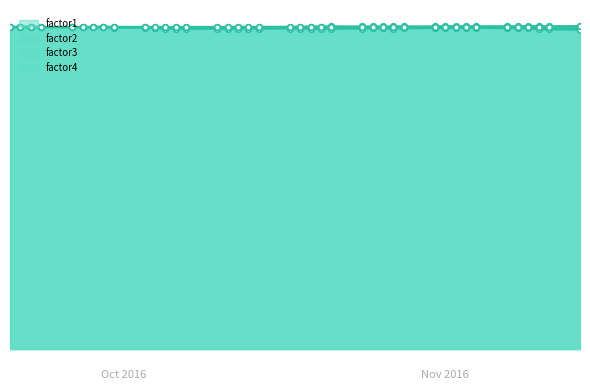

Reading left to right, list all the values displayed in this chart.

factor1: 1.0	1.0	1.0	1.0	1.0	1.0	1.0	1.0	1.0	1.0	1.0	1.0	1.0	1.0	1.0	1.0	1.0	1.0	1.0	1.0	1.0	1.0	1.0	1.0	1.0	1.0	1.0	1.0	1.0	1.0	1.0	1.0	1.0	1.0	1.0	1.0	1.0	1.0	1.0	1.0
factor2: 1.0	1.0	1.0	1.0	1.0	1.0	1.0	1.0	1.0	1.0	1.0	1.0	1.0	1.0	1.0	1.0	1.0	1.0	1.0	1.0	1.0	1.0	1.0	1.0	1.0	1.0	1.0	1.0	1.0	1.0	1.0	1.0	1.0	1.0	1.0	1.0	1.0	1.0	1.0	1.0
factor3: 1.0	1.0	1.0	1.0	1.0	1.0	1.0	1.0	1.0	1.0	1.0	1.0	1.0	1.0	1.0	1.0	1.0	1.0	1.0	1.0	1.0	1.0	1.0	1.0	1.0	1.0	1.0	1.0	1.0	1.0	1.0	1.0	1.0	1.0	1.0	1.0	1.0	1.0	1.0	1.0
factor4: 1.0	1.0	1.0	1.0	1.0	1.0	1.0	1.0	1.0	1.0	1.0	1.0	1.0	1.0	1.0	1.0	1.0	1.0	1.0	1.0	1.0	1.0	1.0	1.0	1.0	1.0	1.0	1.0	1.0	1.0	1.0	1.0	1.0	1.0	1.0	1.0	1.0	1.0	1.0	1.0